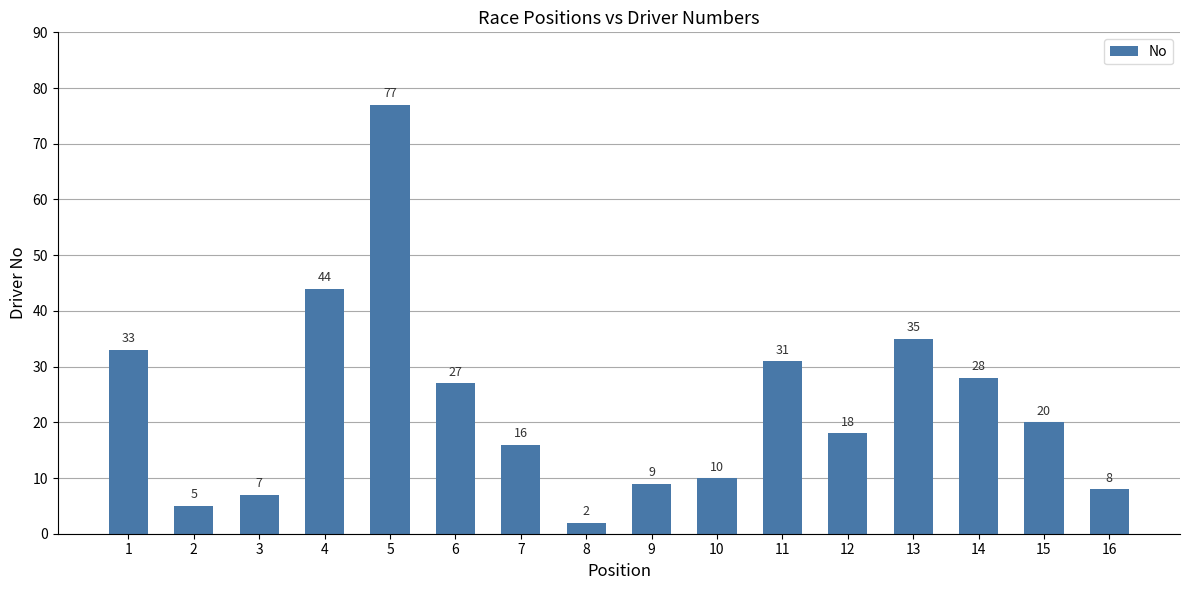

Is it true that the value at 12 is 18?

True